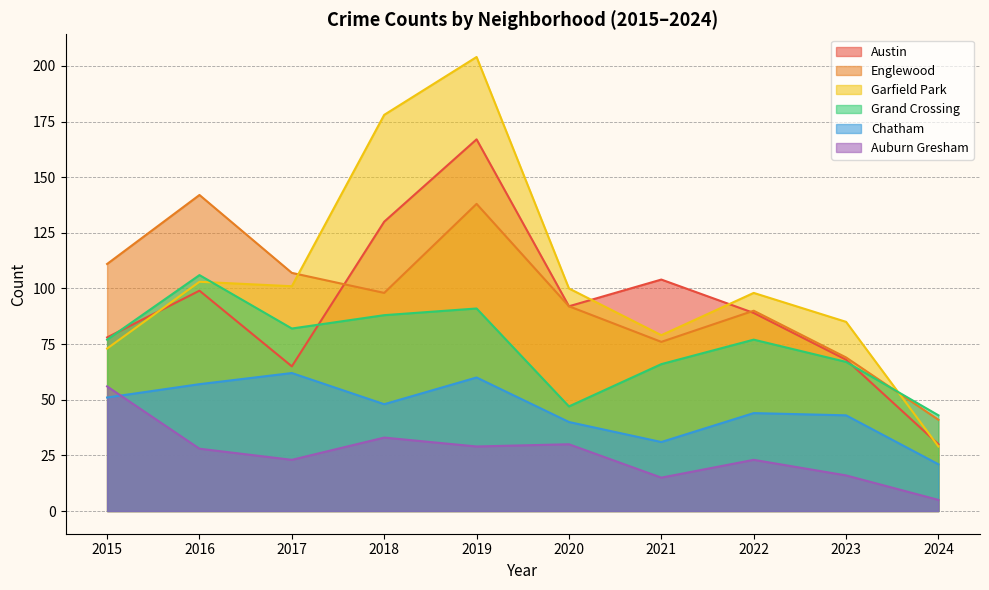

Is it true that Auburn Gresham equals 33 at 2018?

True